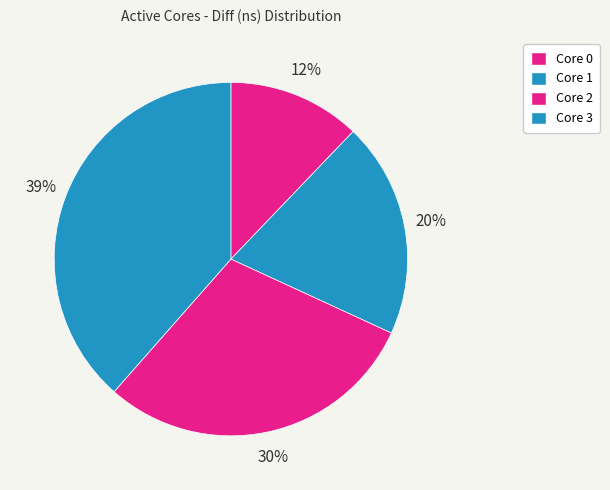

How many slices are in this pie chart?

4